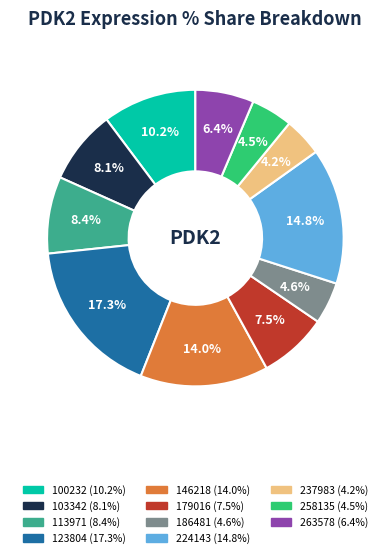

To the nearest percent, what portion does 146218 represent?

14%